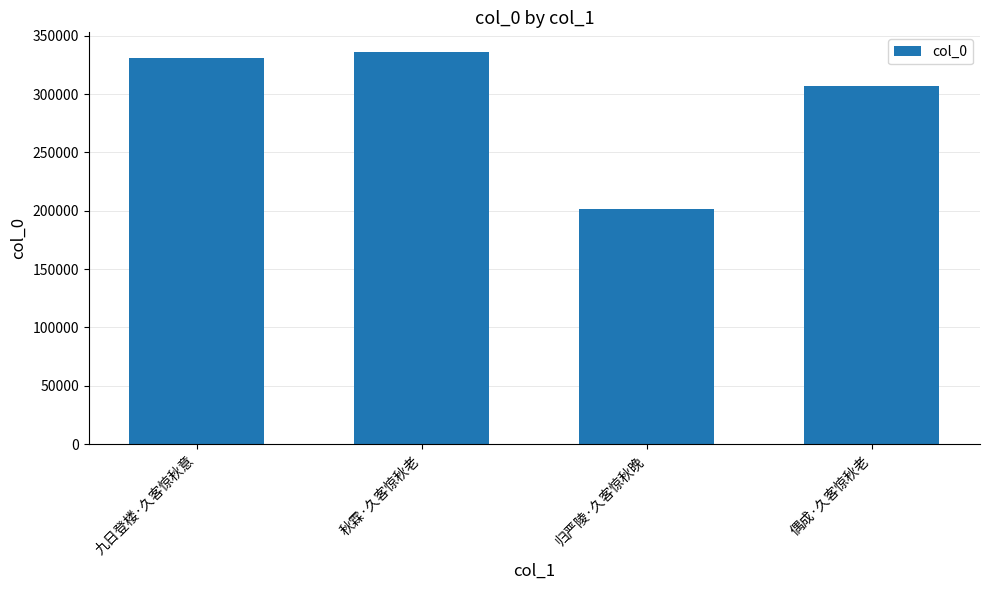

What position from the left is 偶成·久客惊秋老?

4